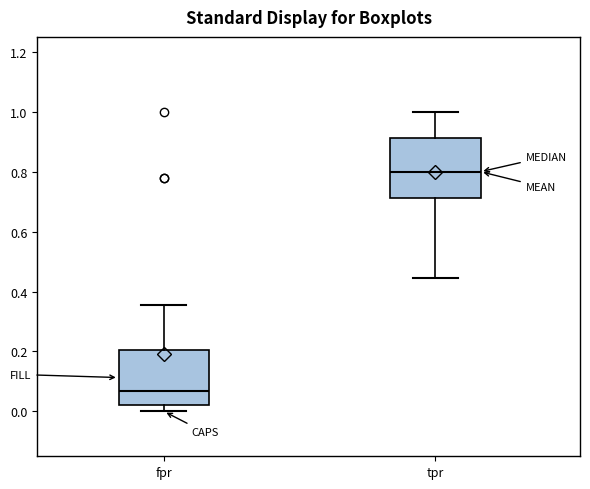

Reading left to right, read every box against the y-axis: the position of its median line, the range the box covers, and the ends of its whiskers. The values are not printed on the chart, so give them approximately, as read against the axis.

fpr: median 0.06, box 0.02 to 0.20, whiskers 0.00 to 0.36
tpr: median 0.80, box 0.72 to 0.92, whiskers 0.44 to 1.00